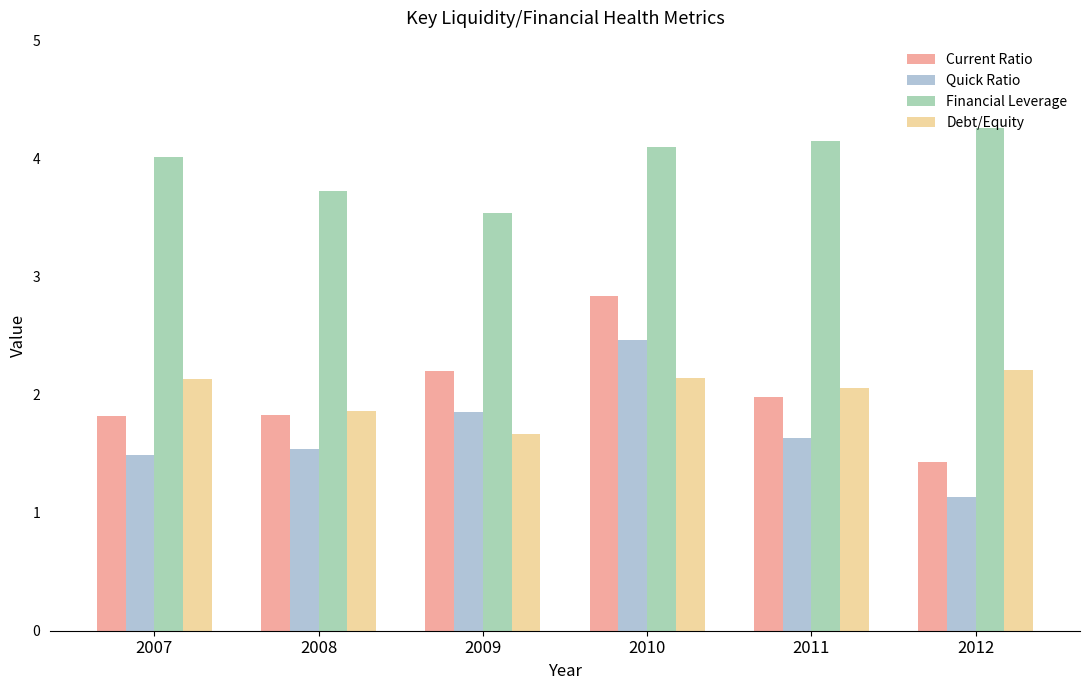

How many values in the Debt/Equity series are below 2?

2